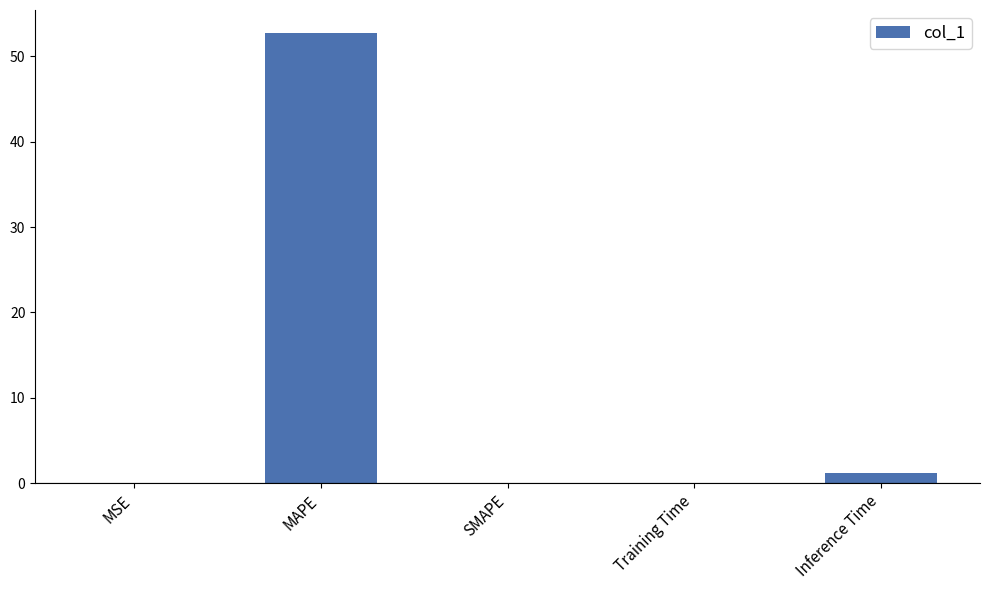

What is the sum of the values at MSE and Inference Time?

1.2